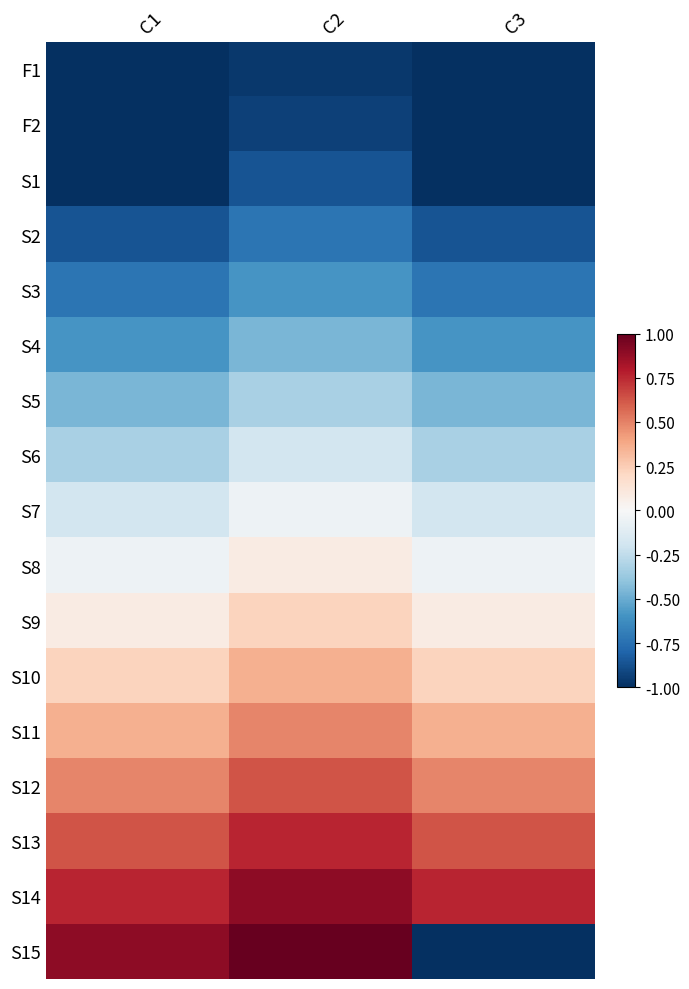

What is the total value across all series at C2?

-0.7